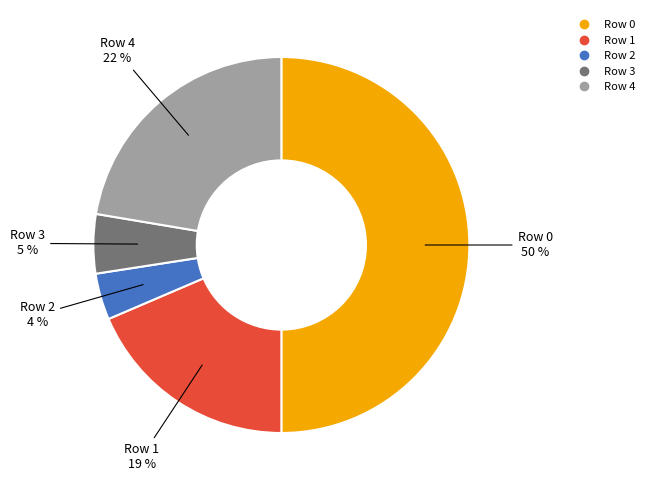

To the nearest percent, what is the difference between the largest and smallest slice percentages?

46%